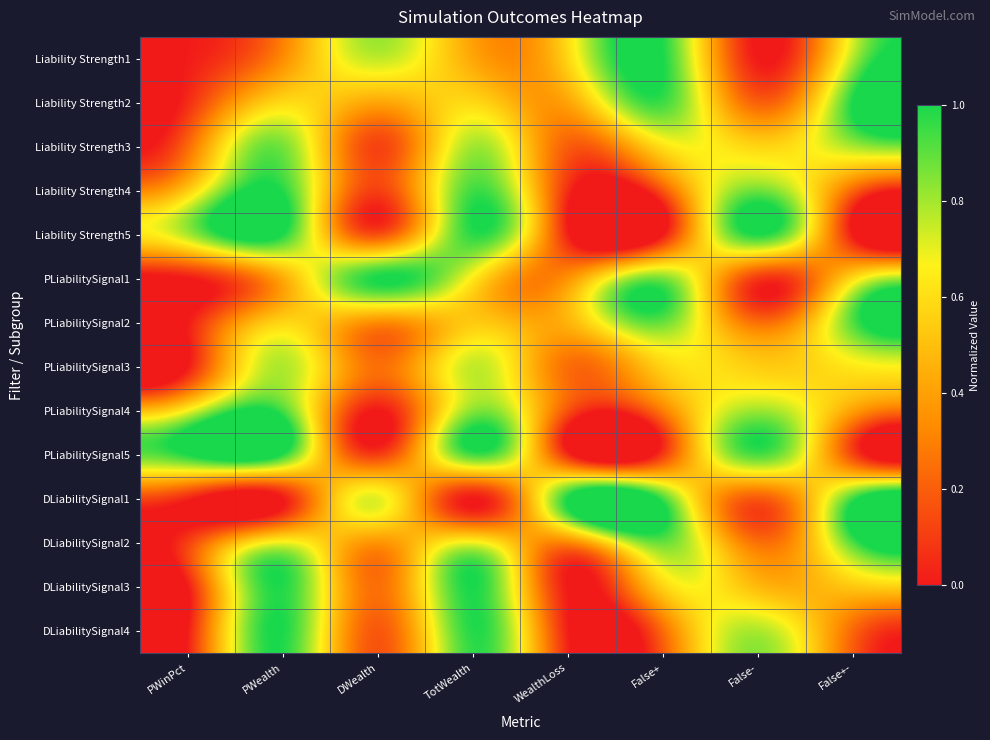

List the series in order of their peak value, highest first.

Liability Strength1, Liability Strength2, Liability Strength5, PLiabilitySignal1, PLiabilitySignal5, DLiabilitySignal1, DLiabilitySignal3, DLiabilitySignal4, Liability Strength4, PLiabilitySignal4, DLiabilitySignal2, PLiabilitySignal2, Liability Strength3, PLiabilitySignal3